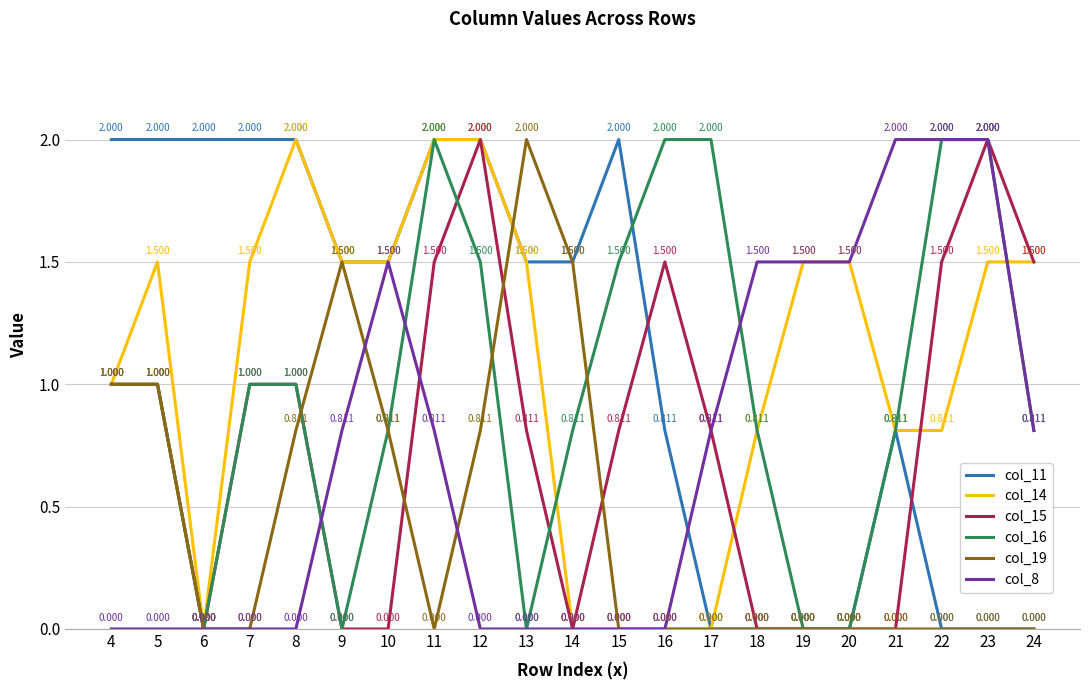

Is the value of col_19 at 15 greater than the value of col_11 at 5?

No